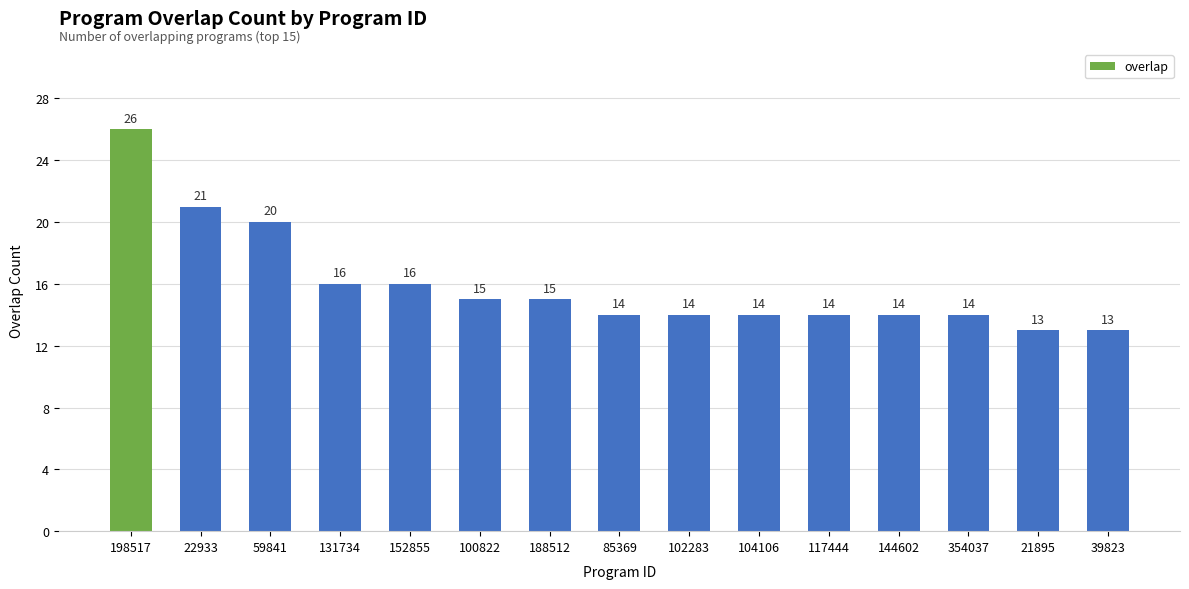

What is the label of the 1st bar from the right?

39823